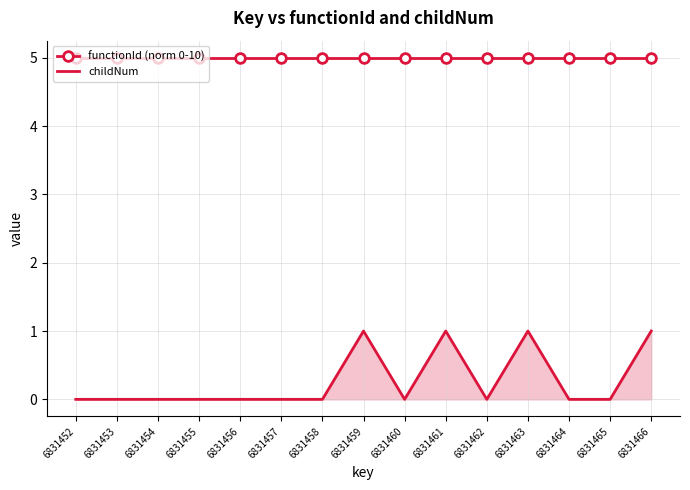

Reading left to right, list all the values displayed in this chart.

functionId (norm 0-10): 5	5	5	5	5	5	5	5	5	5	5	5	5	5	5
childNum: 0	0	0	0	0	0	0	1	0	1	0	1	0	0	1